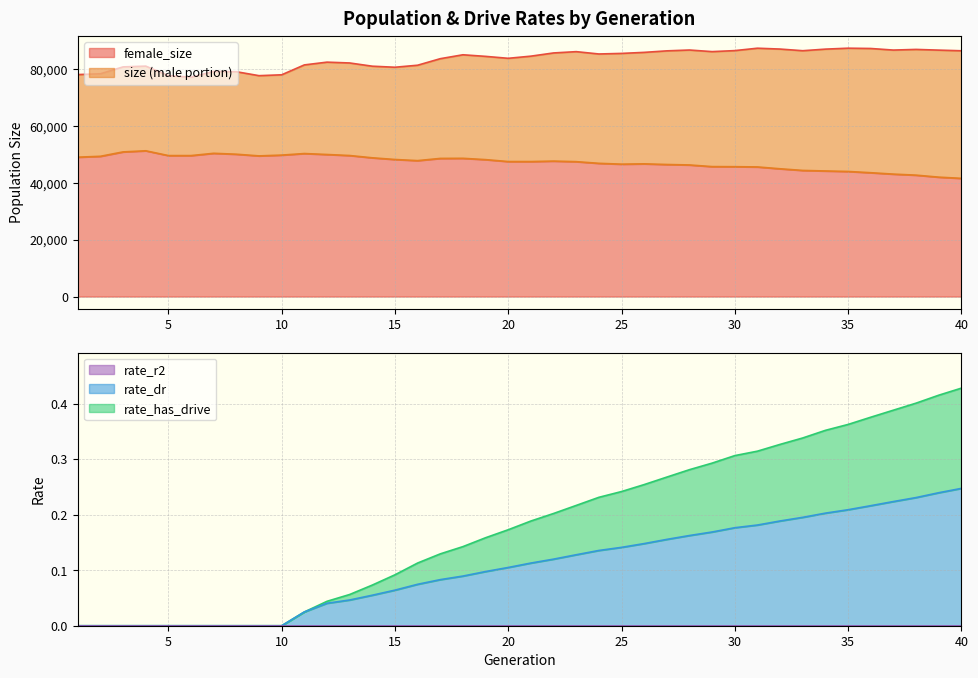

Between 25 and 34, which series saw the biggest shift?

female_size